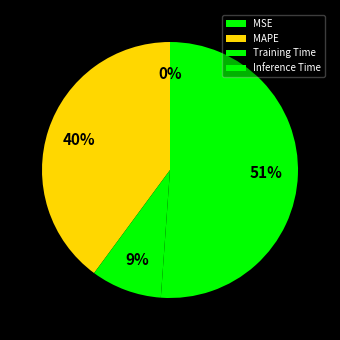

Is the sum of MAPE and SMAPE greater than half?

No